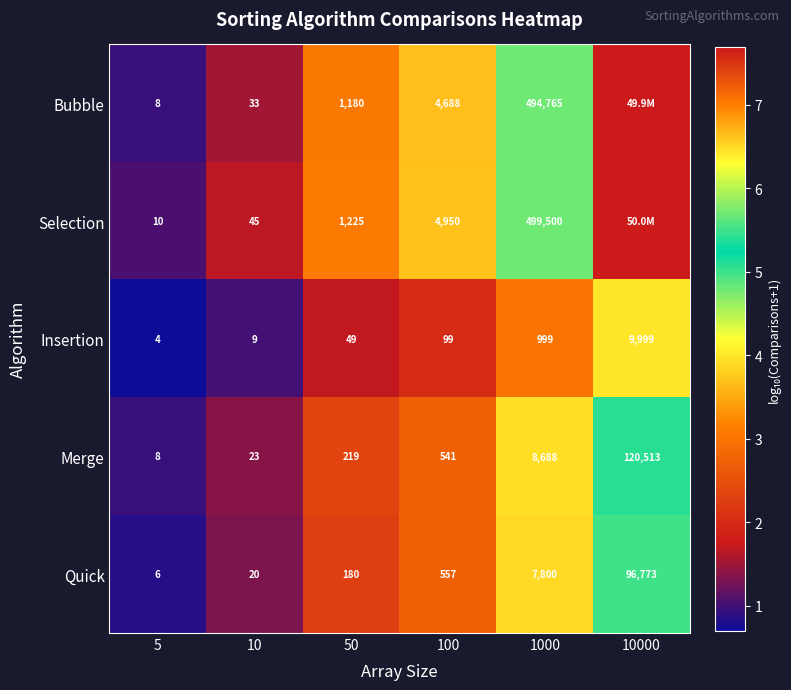

Is the value of Insertion at 10000 greater than the value of Bubble at 100?

Yes